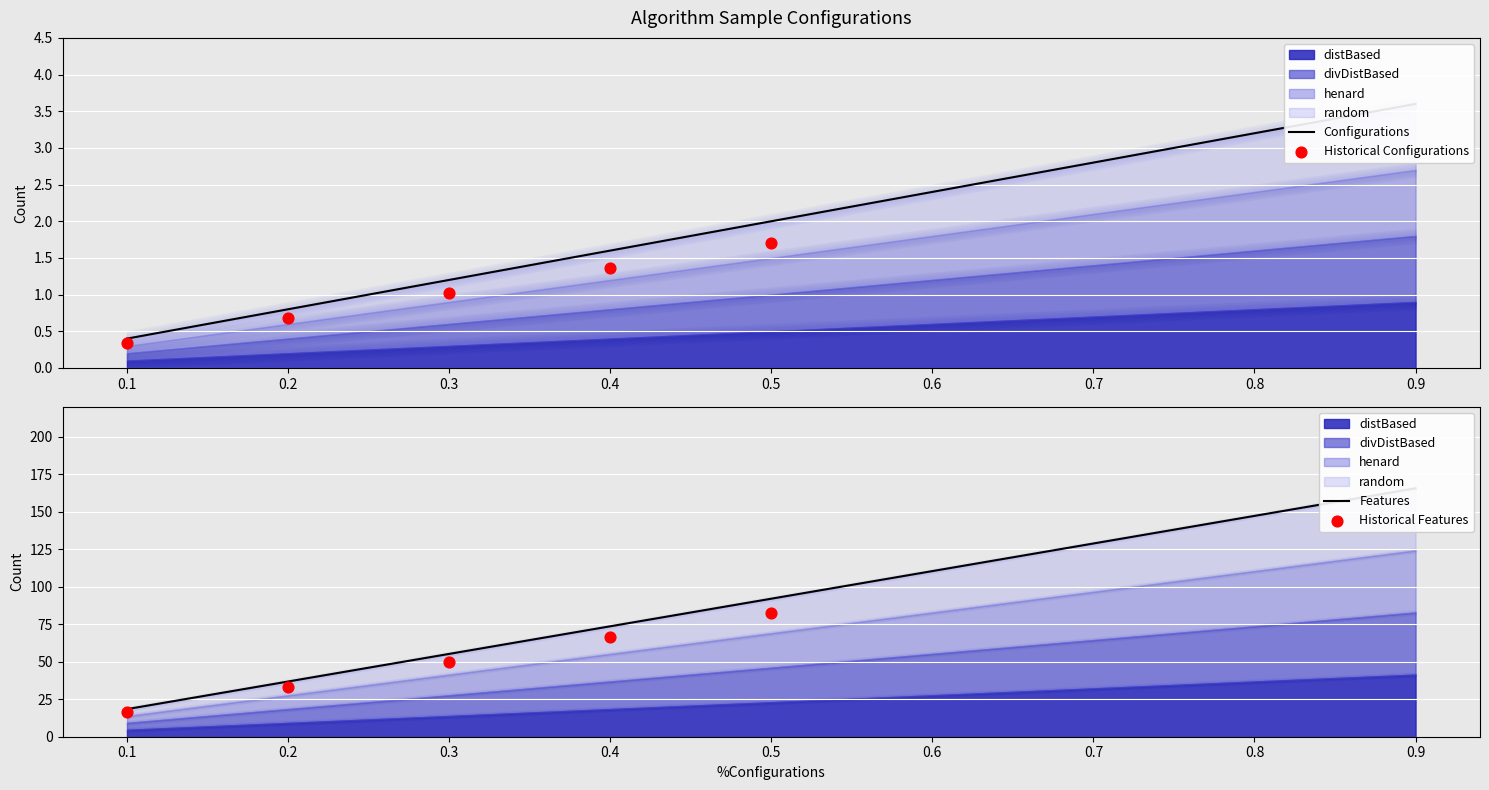

At which category is the sum across all series the highest?

0.9